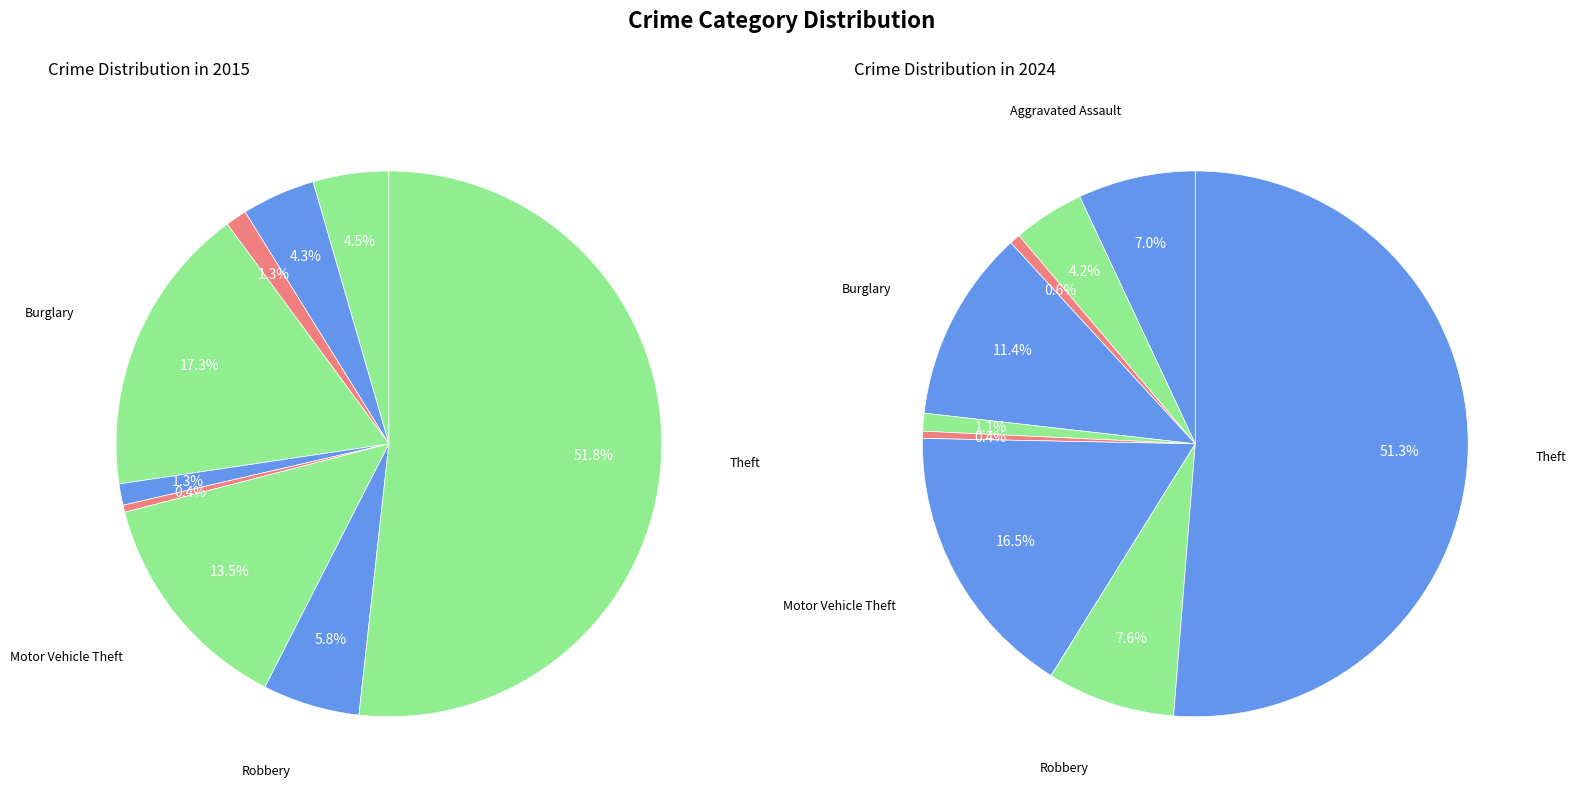

Count the number of slices in the pie.

9